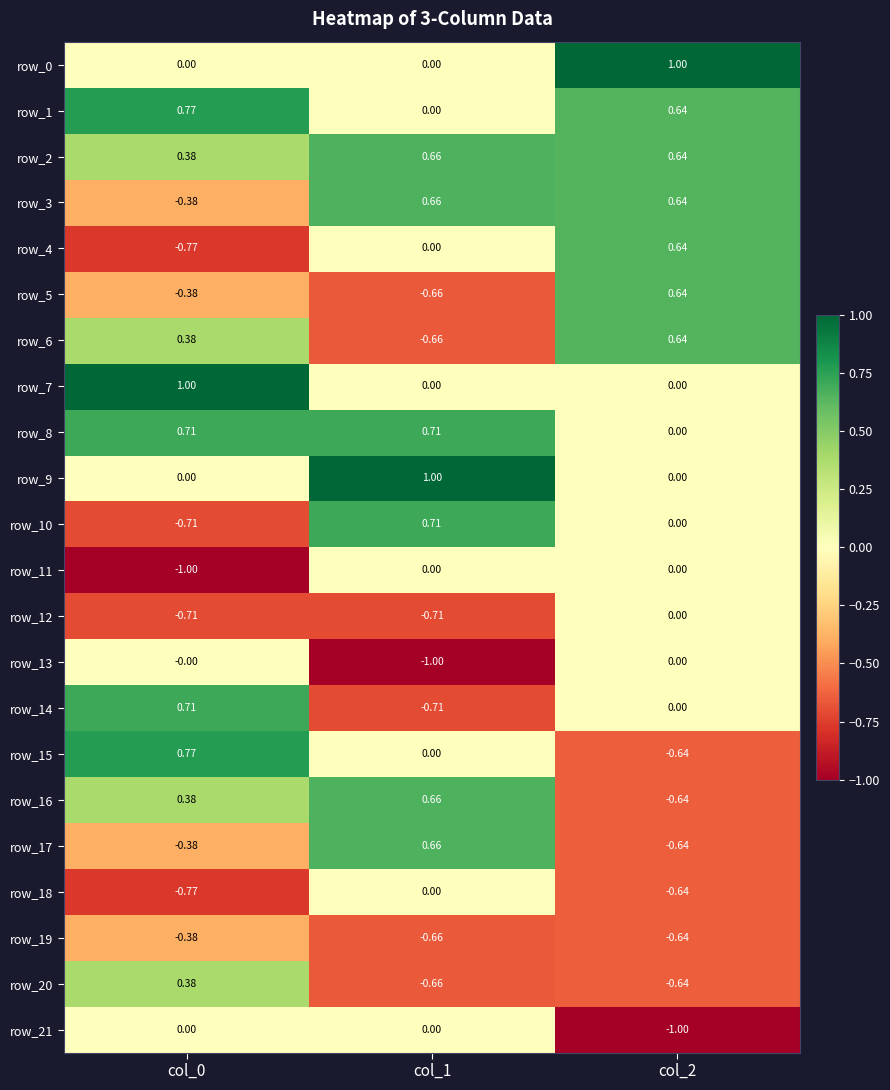

Which category has the lowest value in the row_9 series?

col_2